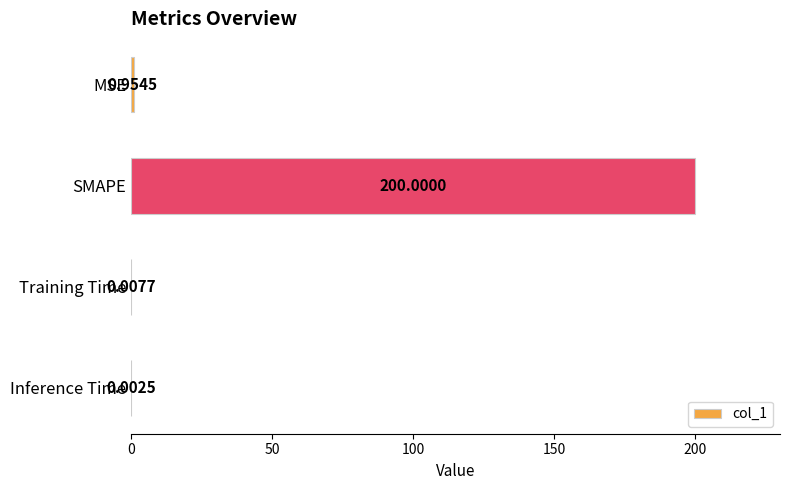

What is the change in value from SMAPE to Inference Time?

-200.0